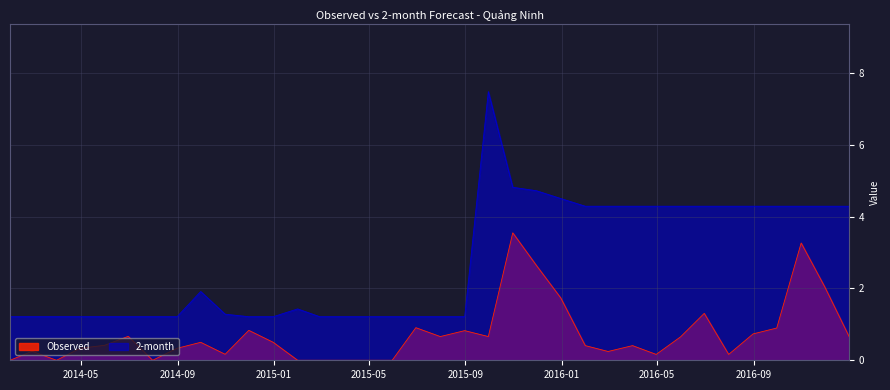

At which category does the chart reach its peak across all series?

2015-09-30